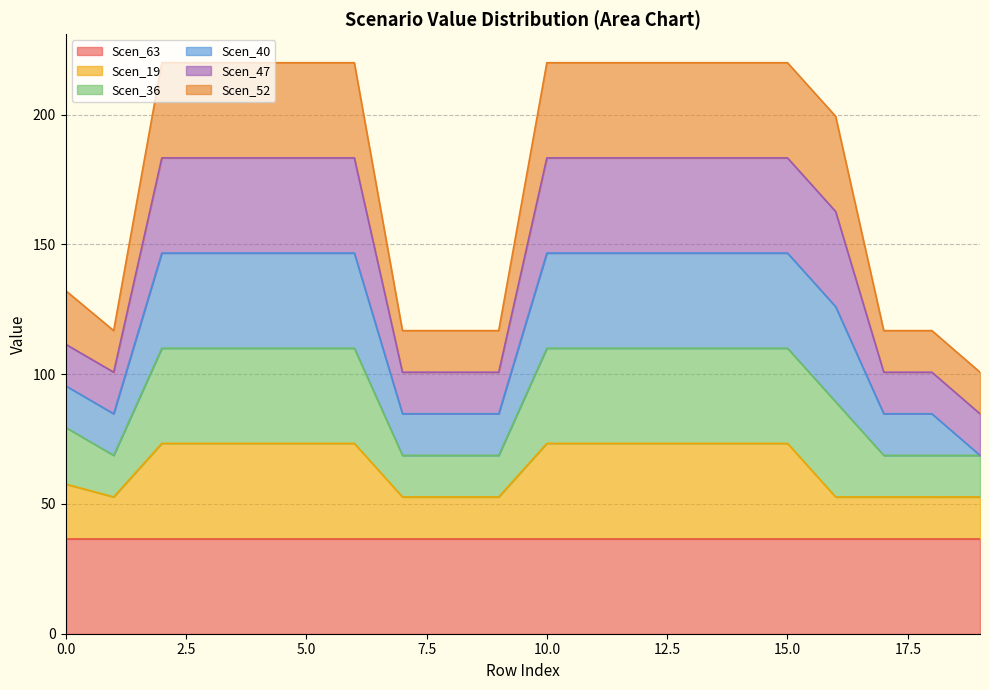

Which series has the widest spread of values?

Scen_36